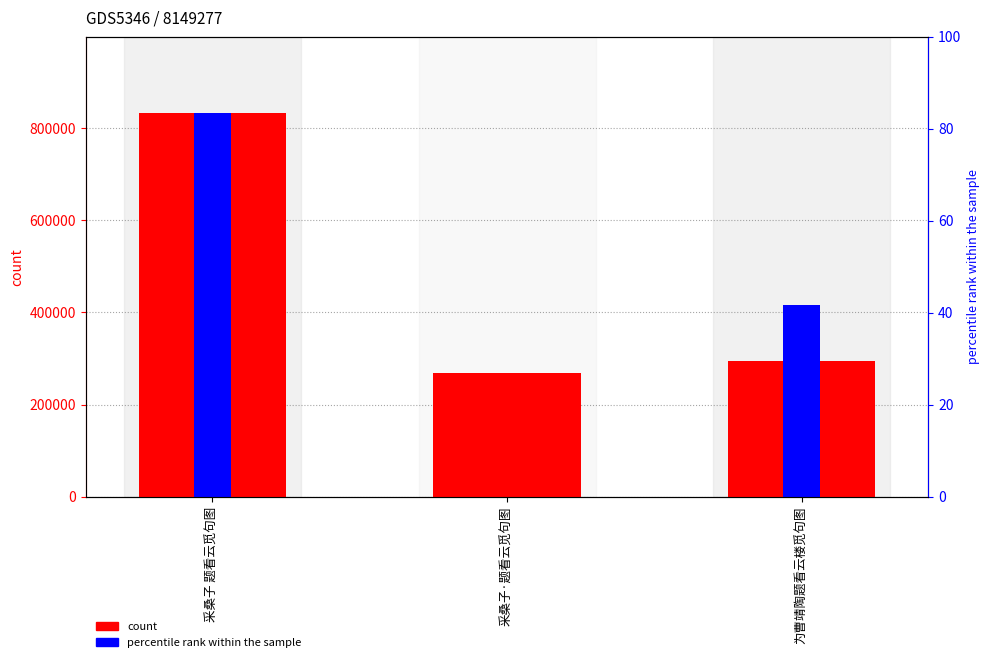

Which label corresponds to the largest value in the chart?

采桑子 题看云觅句图